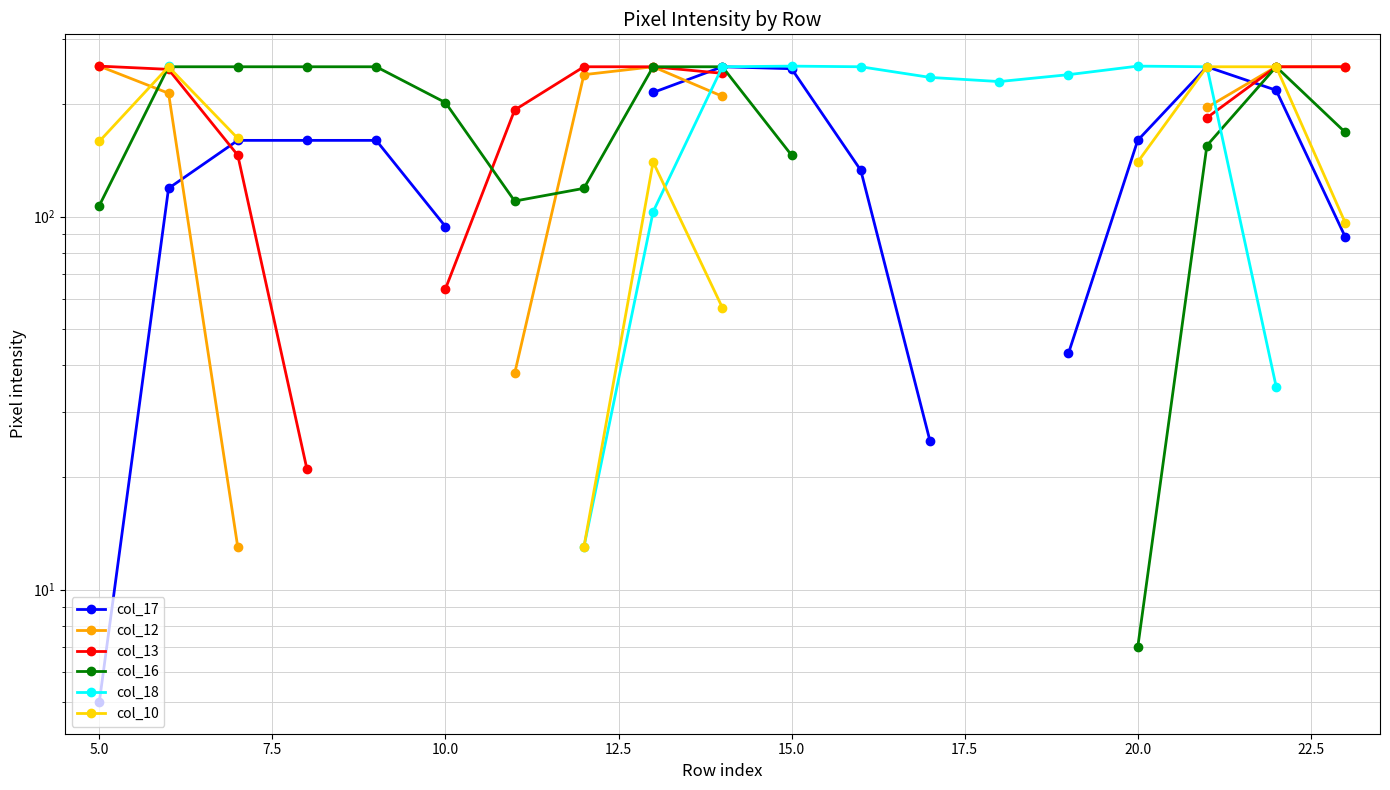

The col_17 series shows 131.5 at 10.0. True or false?

False